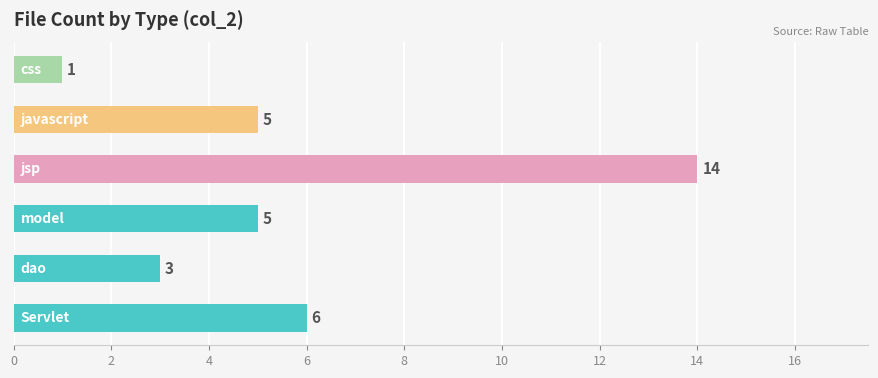

How many categories are shown in the chart?

6